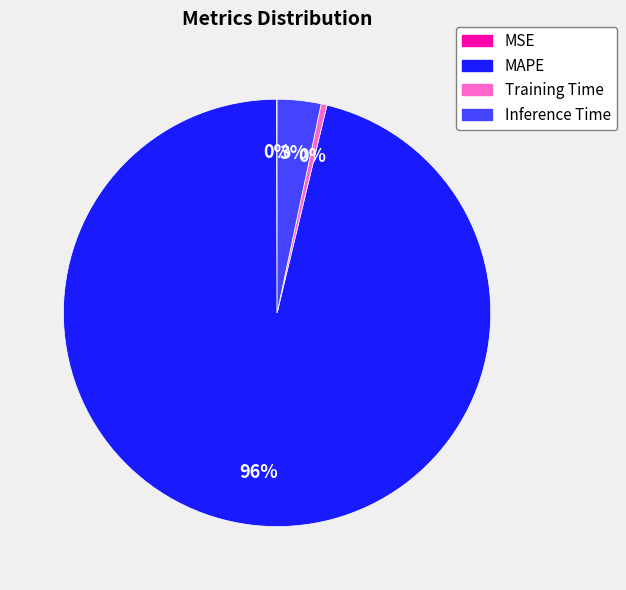

To the nearest percent, what is the average slice percentage?

25%